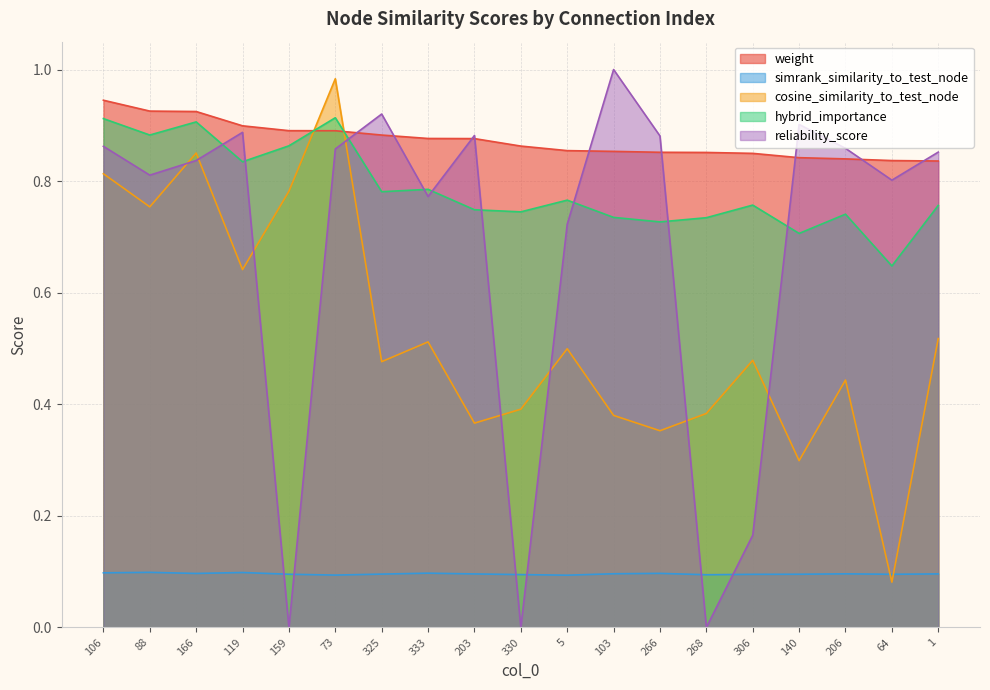

What is the label of the 9th point from the right?

5